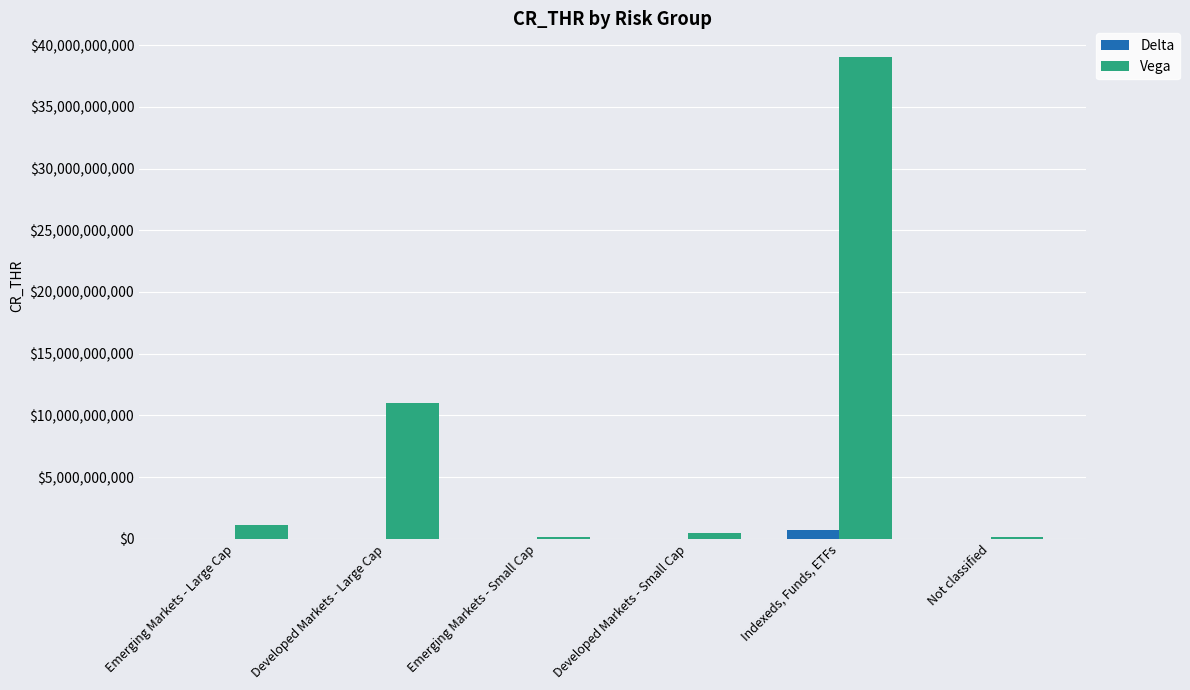

At which label does Vega reach its peak?

Indexeds, Funds, ETFs